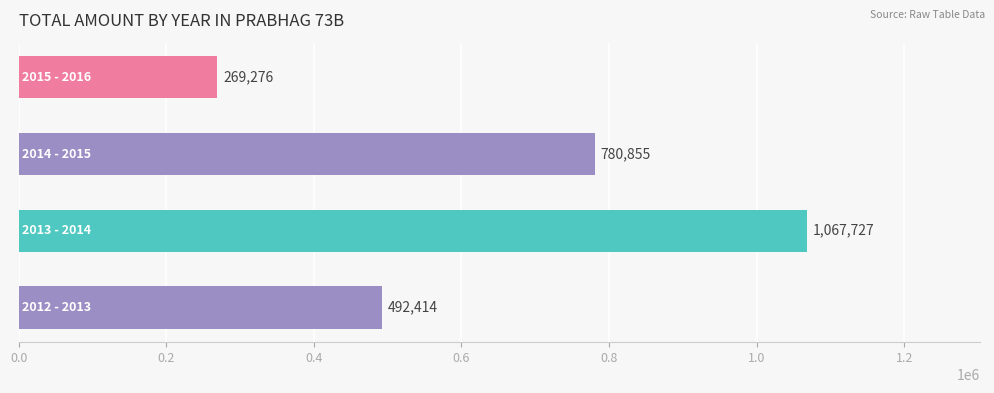

What is the minimum value shown in the chart?

269276.0